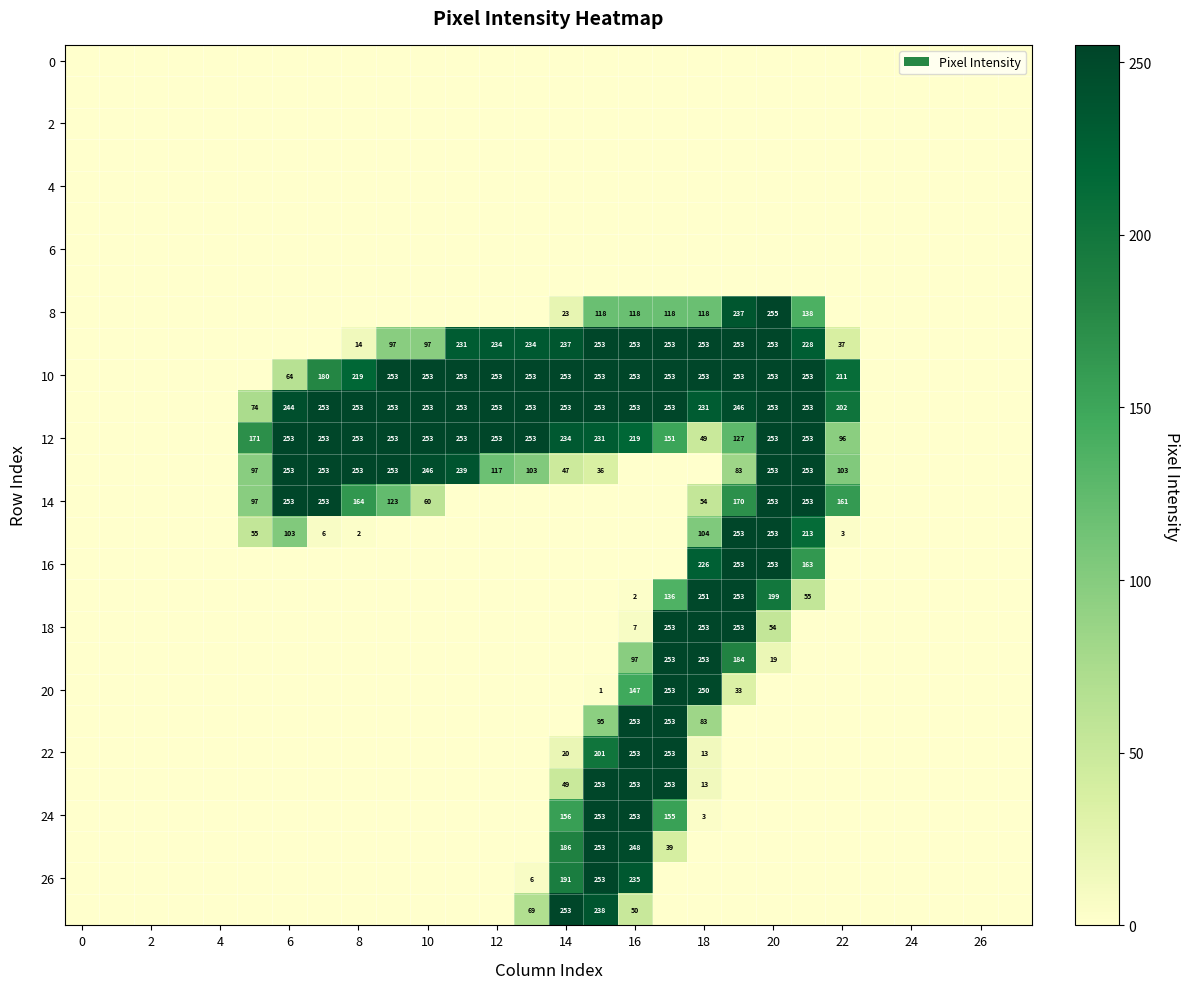

Is it true that 12 equals 394 at 6?

False